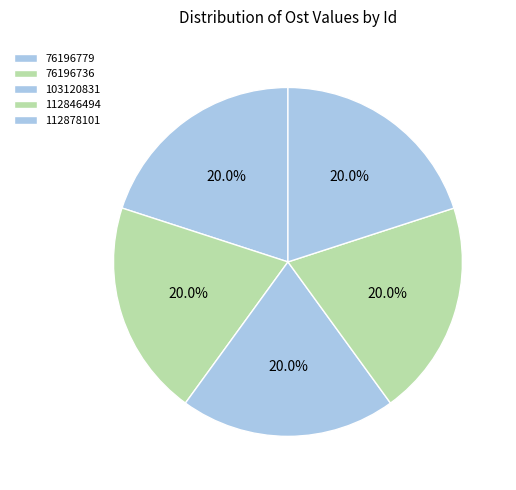

Count the number of slices in the pie.

5